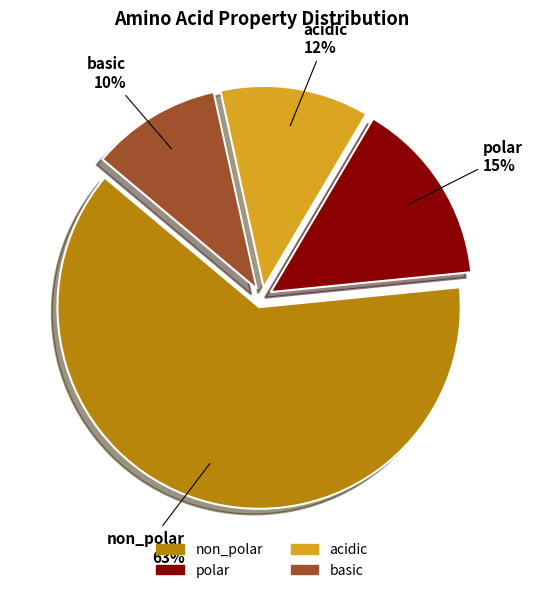

Do non_polar and polar together represent more than half of the pie?

Yes